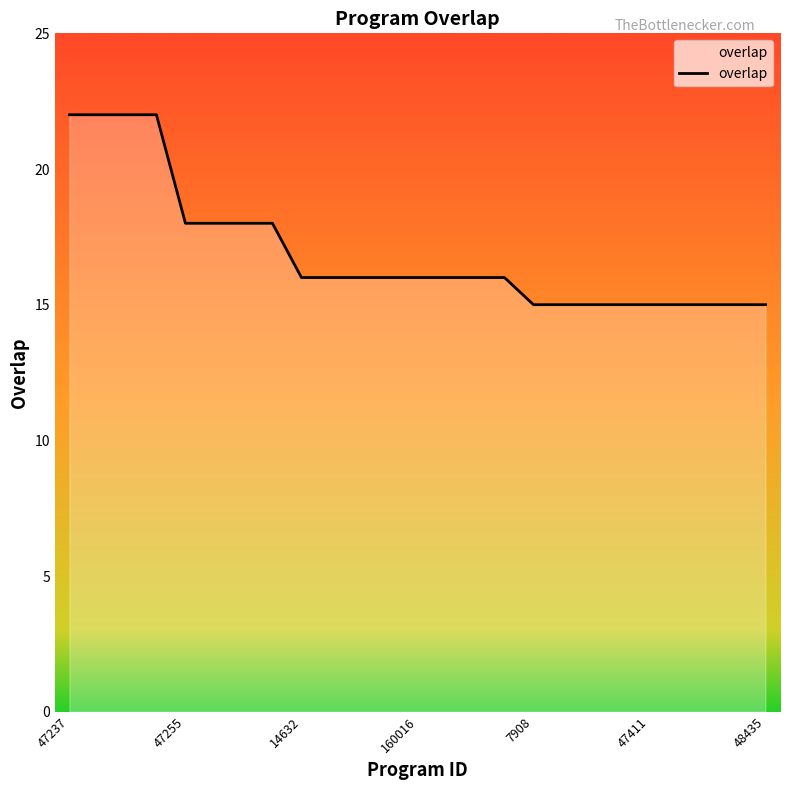

What is the minimum value shown in the chart?

15